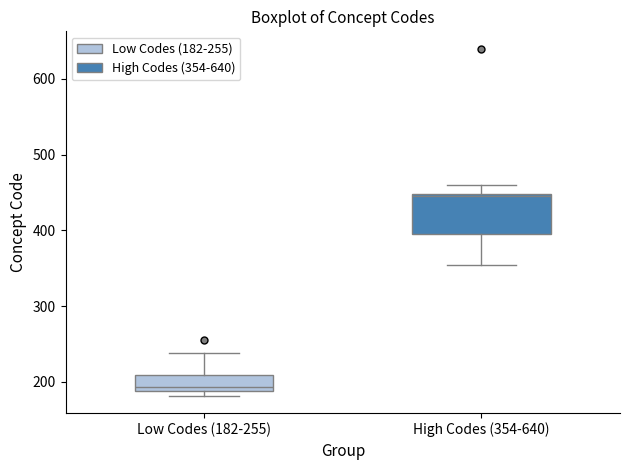

Reading left to right, read every box against the y-axis: the position of its median line, the range the box covers, and the ends of its whiskers. The values are not printed on the chart, so give them approximately, as read against the axis.

Low Codes (182-255): median 190 (just above the box's lower edge), box 190 to 210, whiskers 180 to 240
High Codes (354-640): median 450 (just below the box's upper edge), box 400 to 450, whiskers 350 to 460